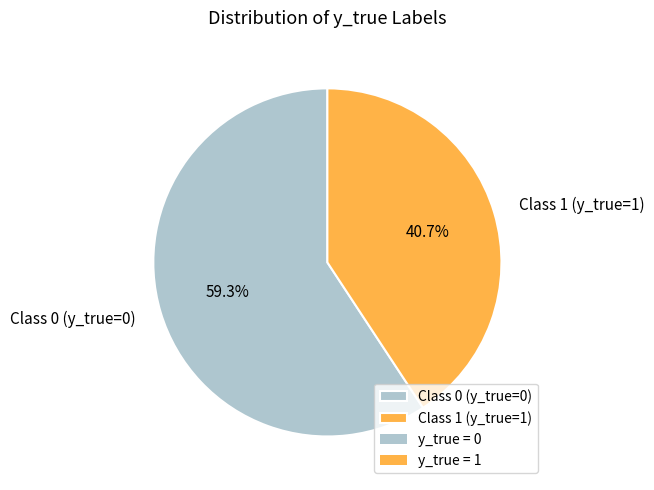

Rank the categories by value from lowest to highest.

Class 1 (y_true=1), Class 0 (y_true=0)